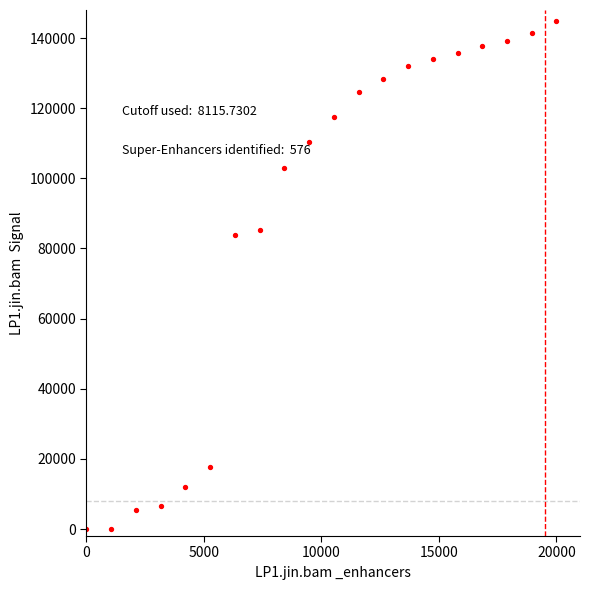

What is the range of Y values (max minus min)?

145000.0